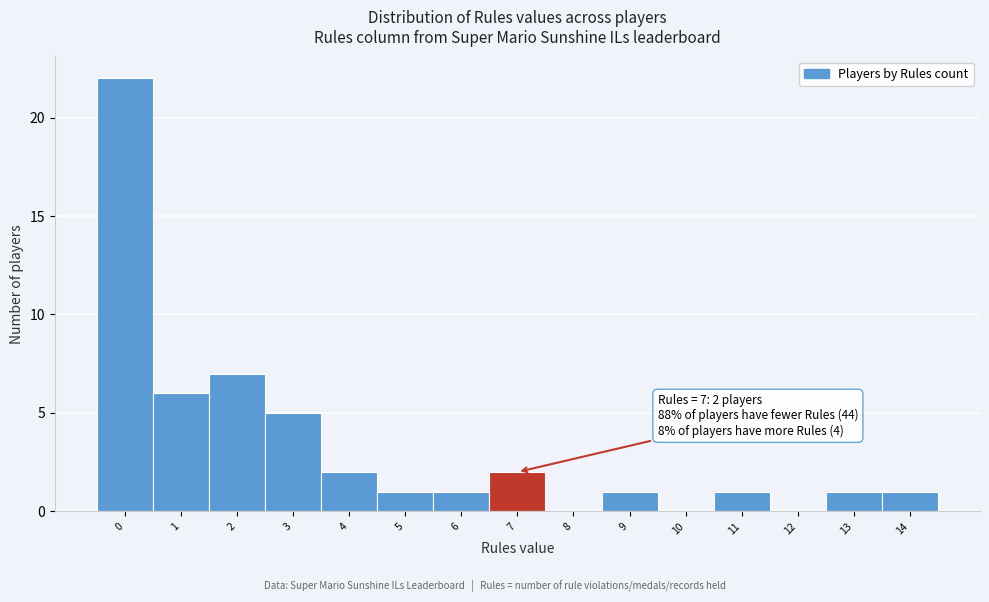

Reading left to right, extract all data points from this chart.

0=22	1=6	2=7	3=5	4=2	5=1	6=1	7=2	8=0	9=1	10=0	11=1	12=0	13=1	14=1